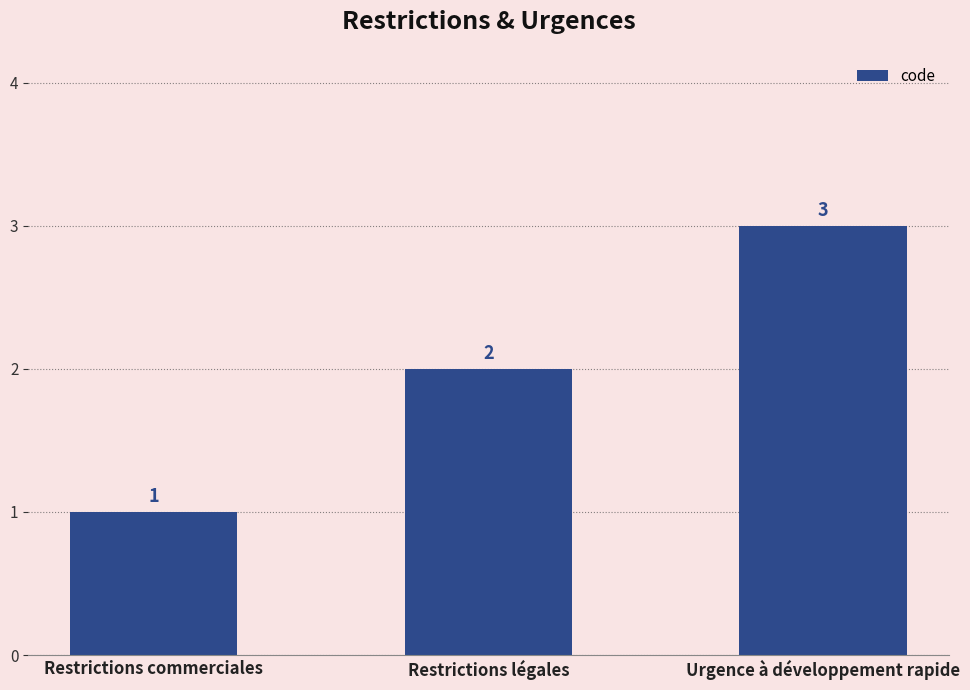

Count the number of data series in this chart.

1